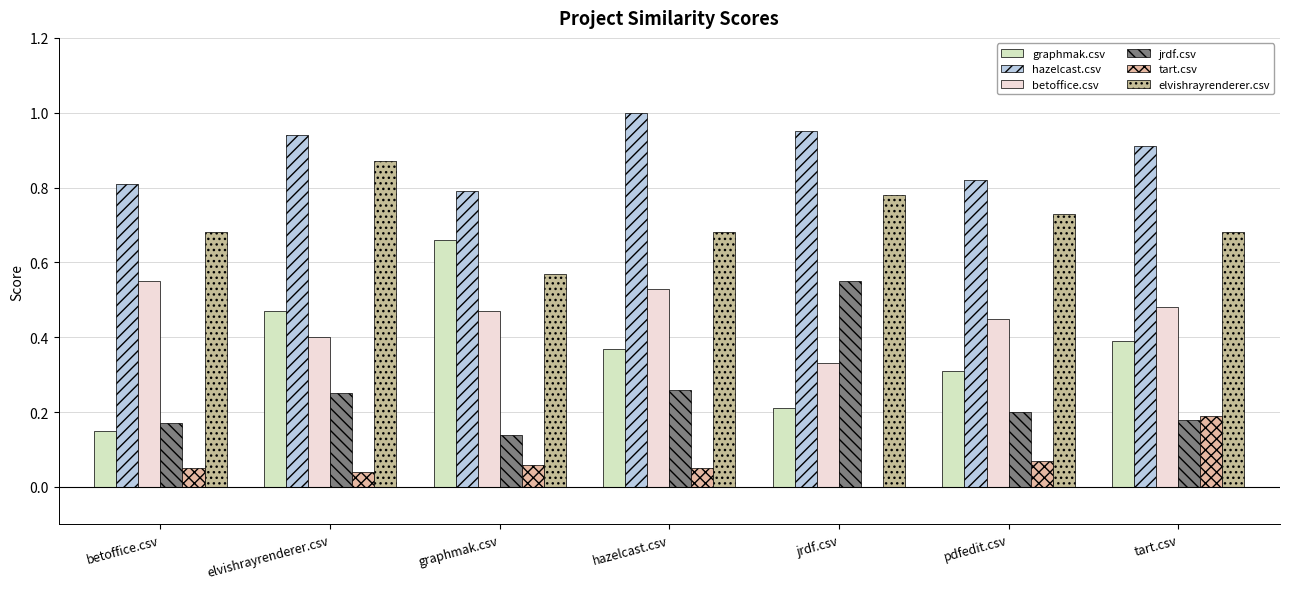

What is the label of the 7th bar from the right?

betoffice.csv